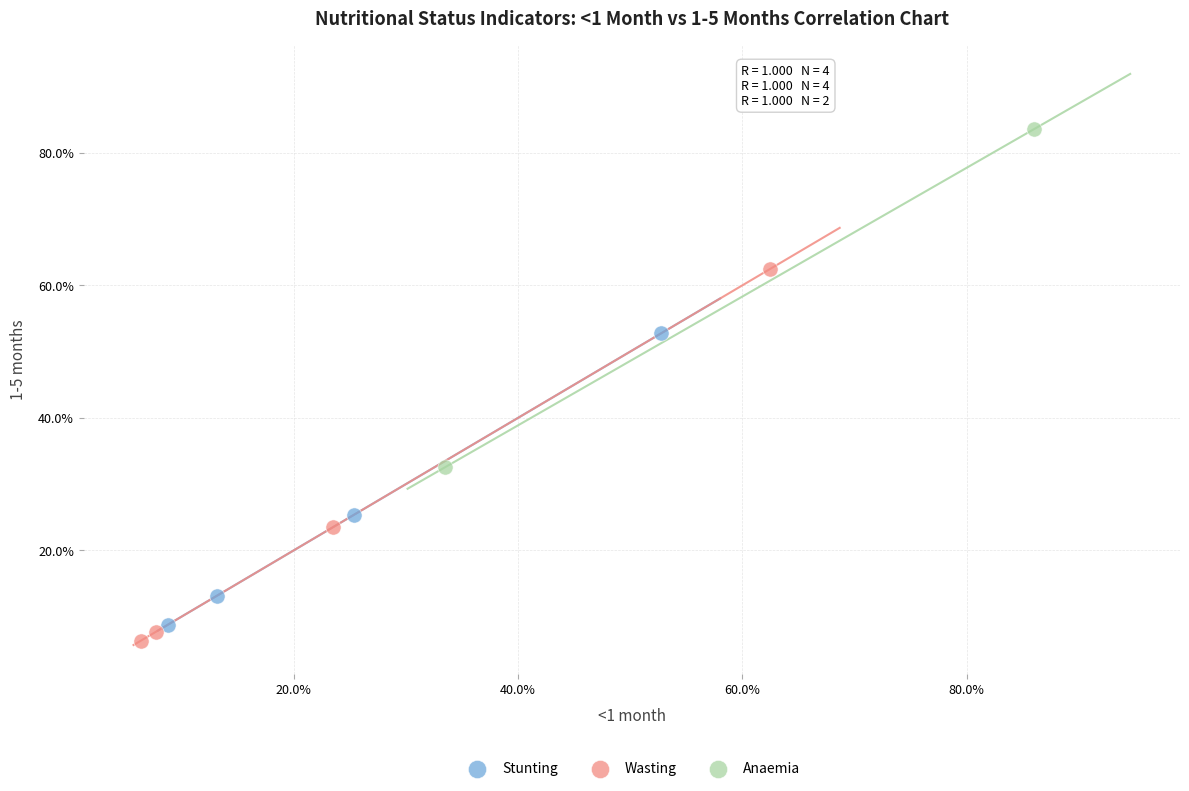

Which series reaches the minimum Y coordinate?

Wasting